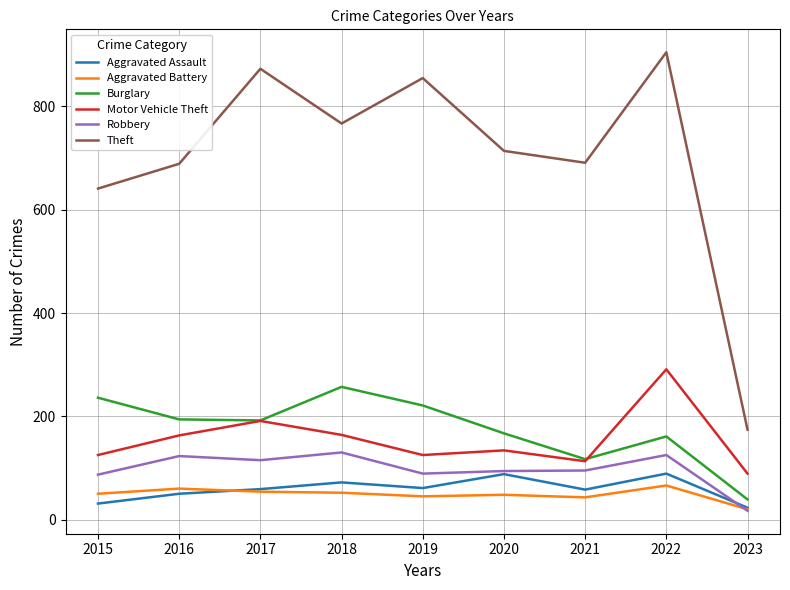

What is the total value across all series at 2017?

1484